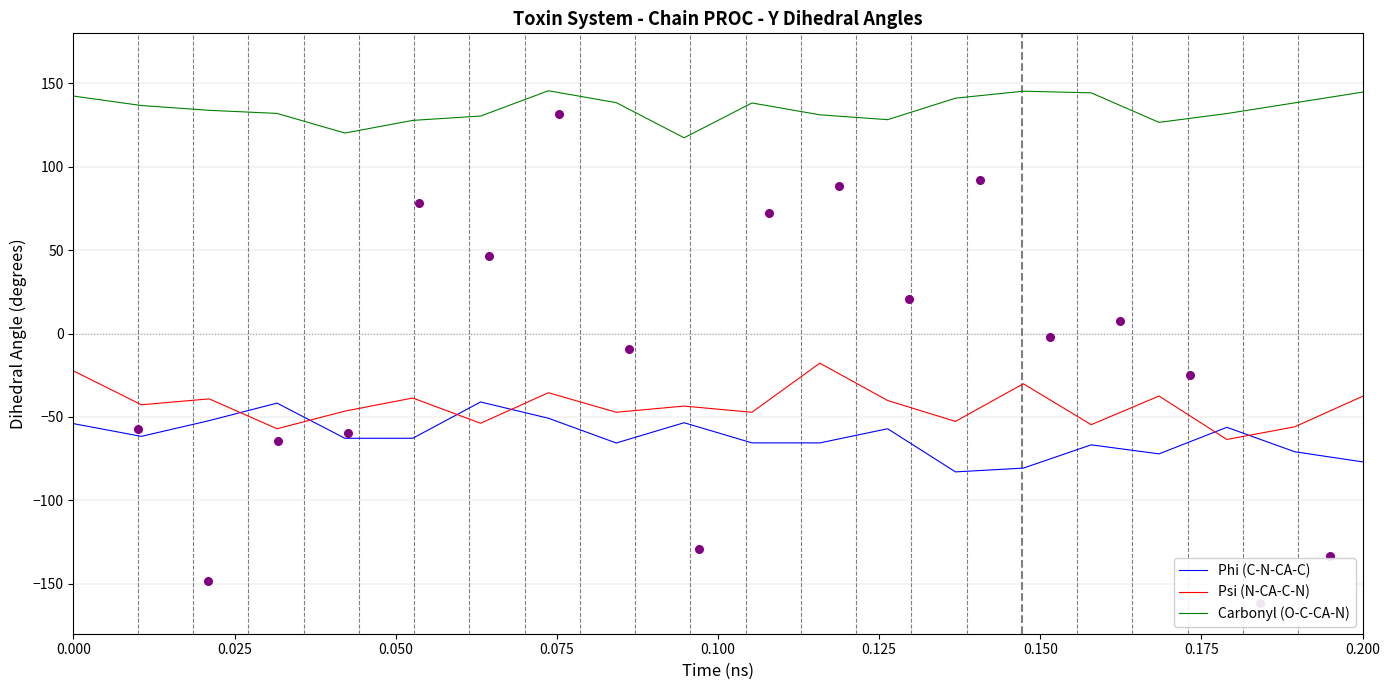

True or false: Carbonyl (O-C-CA-N) and Phi (C-N-CA-C) cross at least once.

False